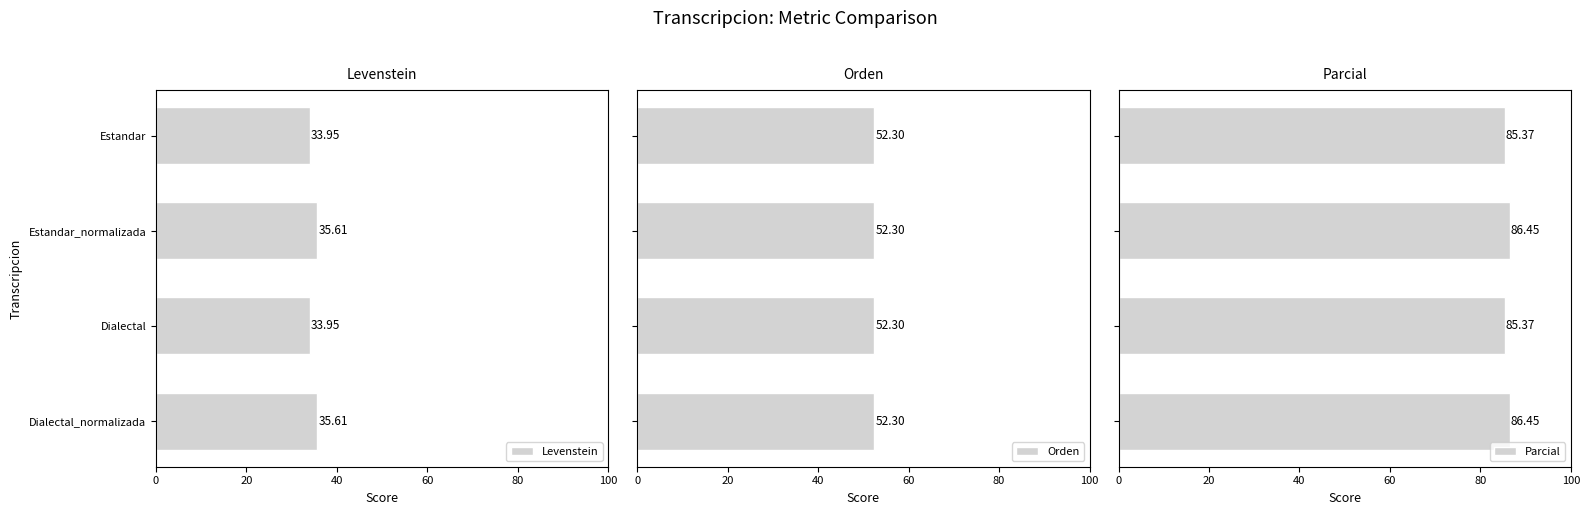

What is the average value of the Parcial series?

85.9